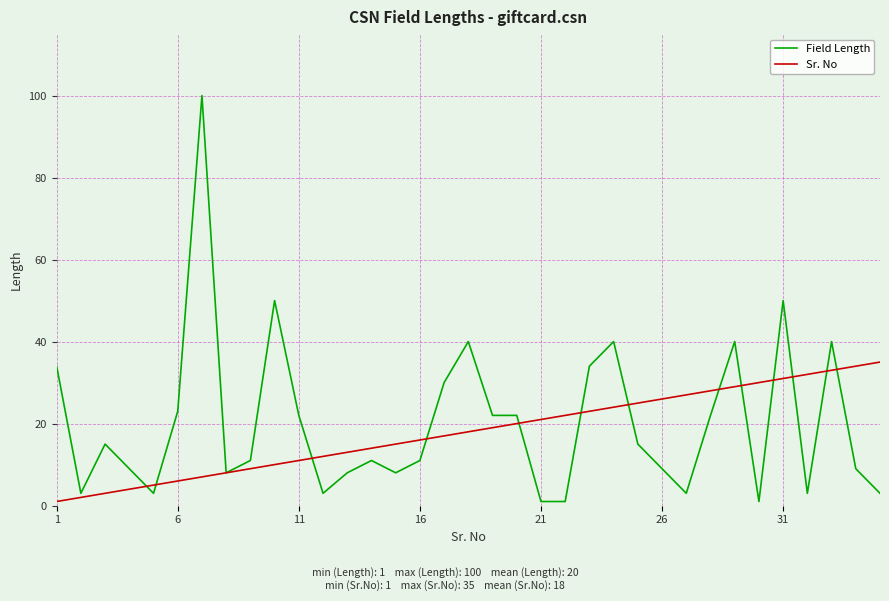

Which series has the largest range (max minus min)?

Field Length